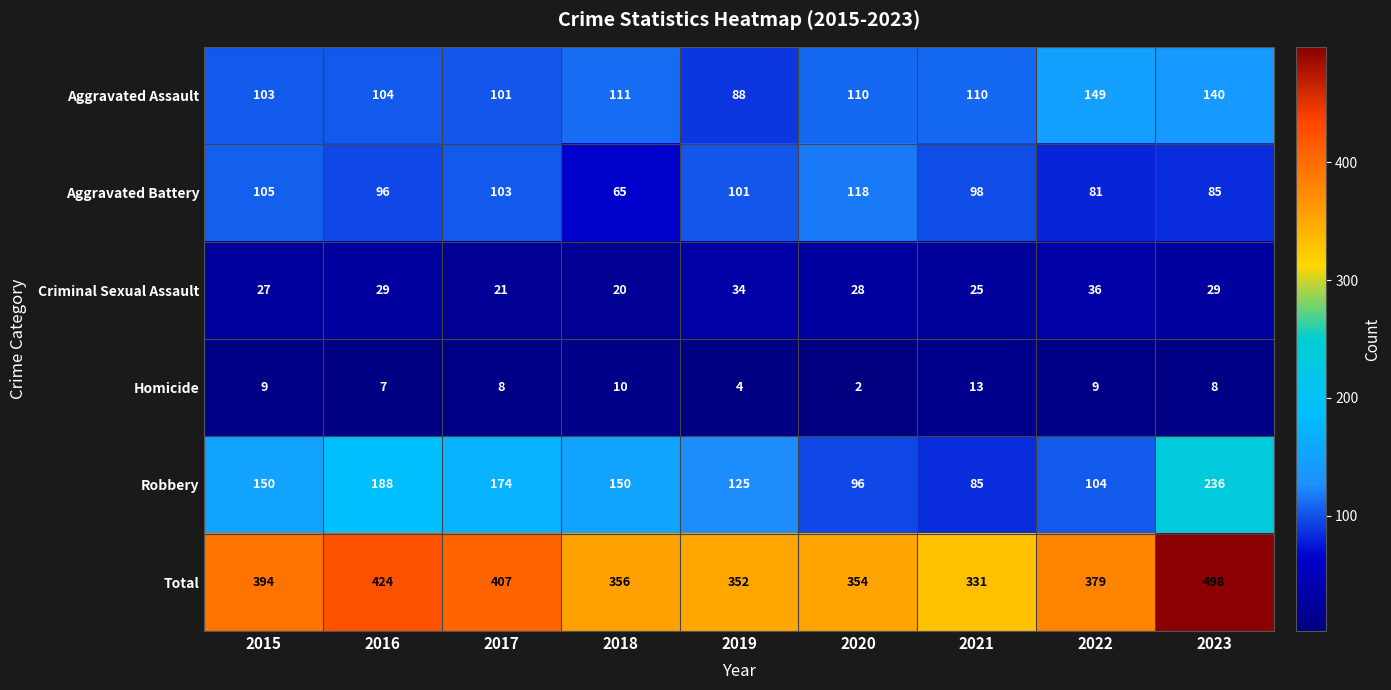

What is the average value of the Robbery series?

145